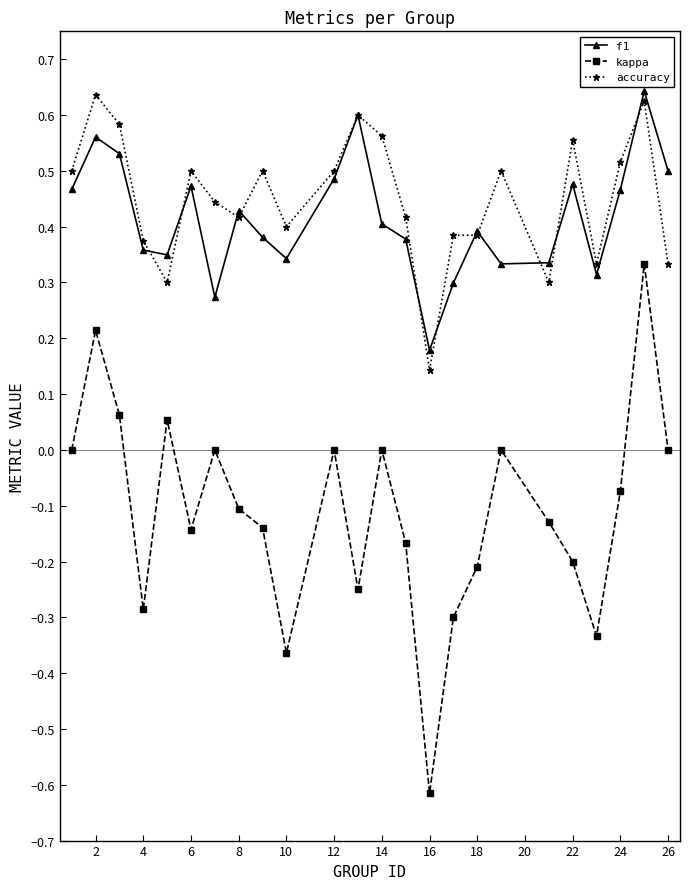

Which series has the widest spread of values?

kappa